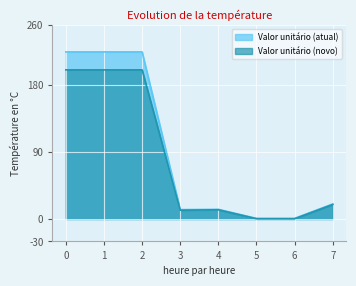

True or false: Valor unitário (novo) has more than 1 interior local peaks.

False